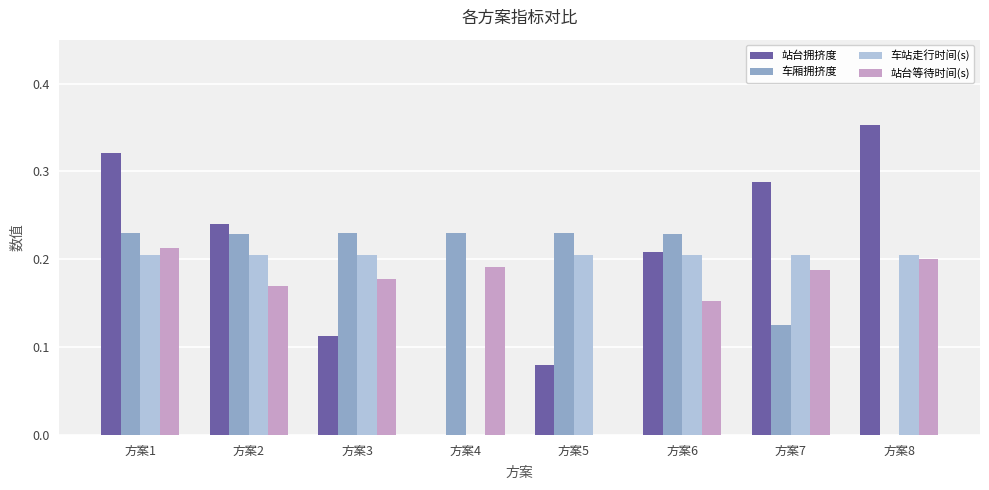

What is the sum of all 车站走行时间(s) values?

1.4